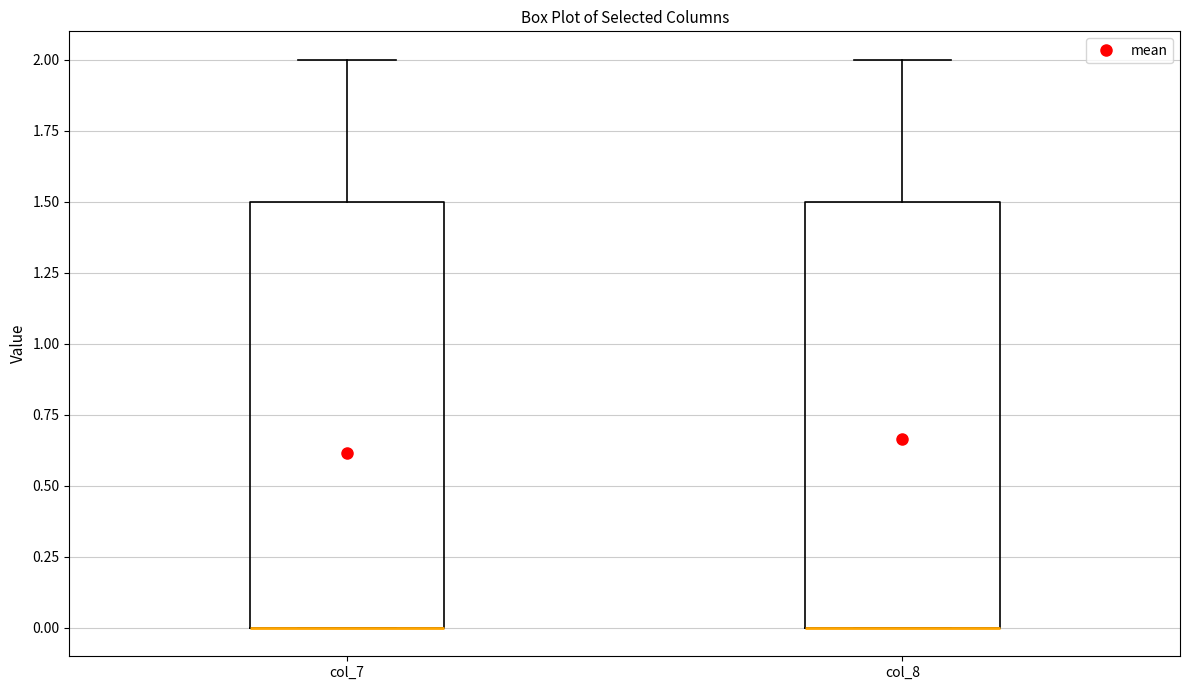

Where is the upper edge of the box for col_8 on the y-axis? The values are not printed on the chart, so give them approximately, as read against the axis.

1.5